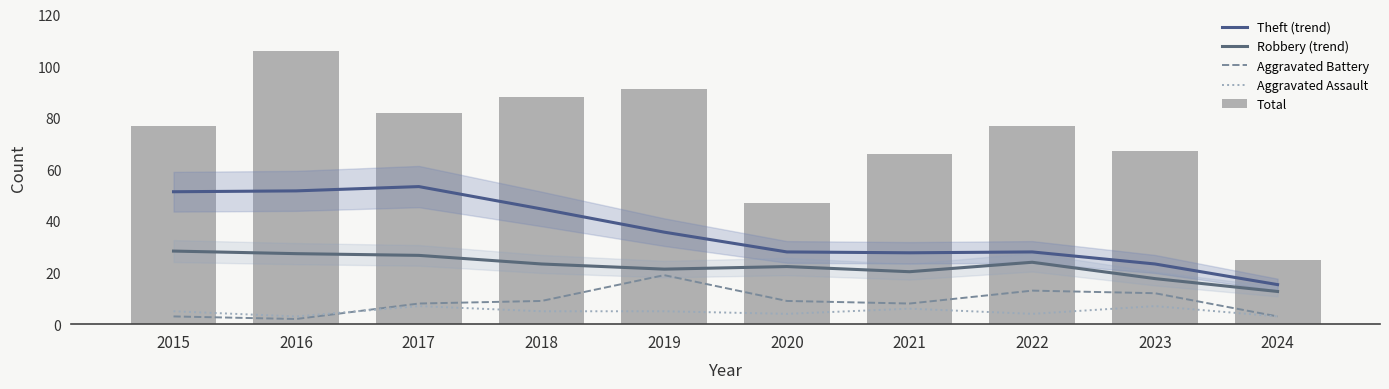

Reading left to right, transcribe all the data shown in this chart.

Theft (trend): 2015=51.3	2016=51.7	2017=53.3	2018=44.7	2019=35.7	2020=28.0	2021=27.7	2022=28.0	2023=23.3	2024=15.3
Robbery (trend): 2015=28.3	2016=27.3	2017=26.7	2018=23.3	2019=21.3	2020=22.3	2021=20.3	2022=24.0	2023=17.7	2024=12.7
Aggravated Battery: 2015=3.0	2016=2.0	2017=8.0	2018=9.0	2019=19.0	2020=9.0	2021=8.0	2022=13.0	2023=12.0	2024=3.0
Aggravated Assault: 2015=5.0	2016=3.0	2017=7.0	2018=5.0	2019=5.0	2020=4.0	2021=6.0	2022=4.0	2023=7.0	2024=3.0
Total: 2015=77.0	2016=106.0	2017=82.0	2018=88.0	2019=91.0	2020=47.0	2021=66.0	2022=77.0	2023=67.0	2024=25.0